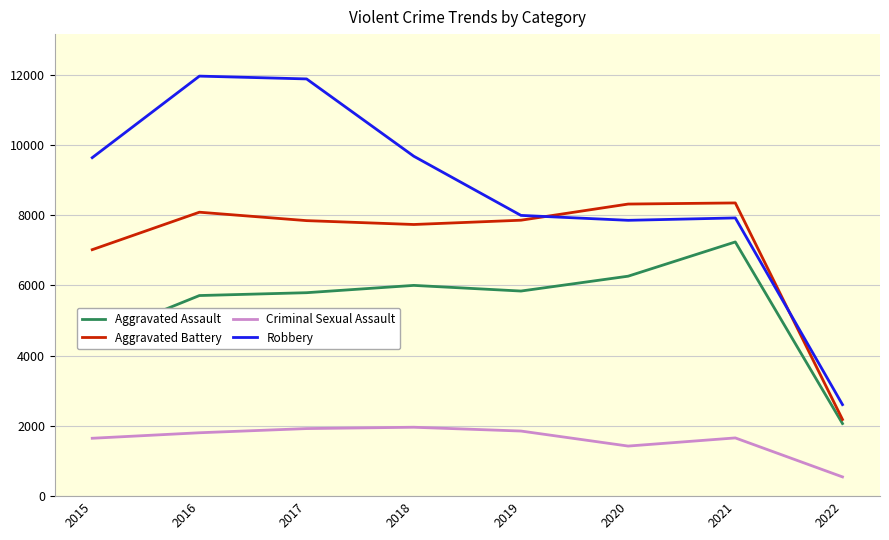

True or false: Aggravated Assault and Criminal Sexual Assault intersect in this chart.

False